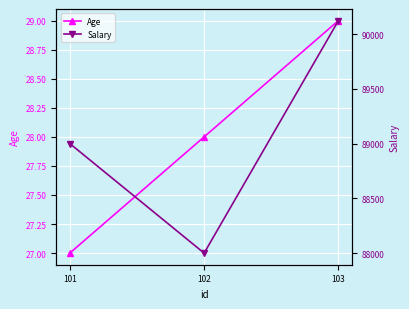

Which label corresponds to the smallest value in the chart?

101